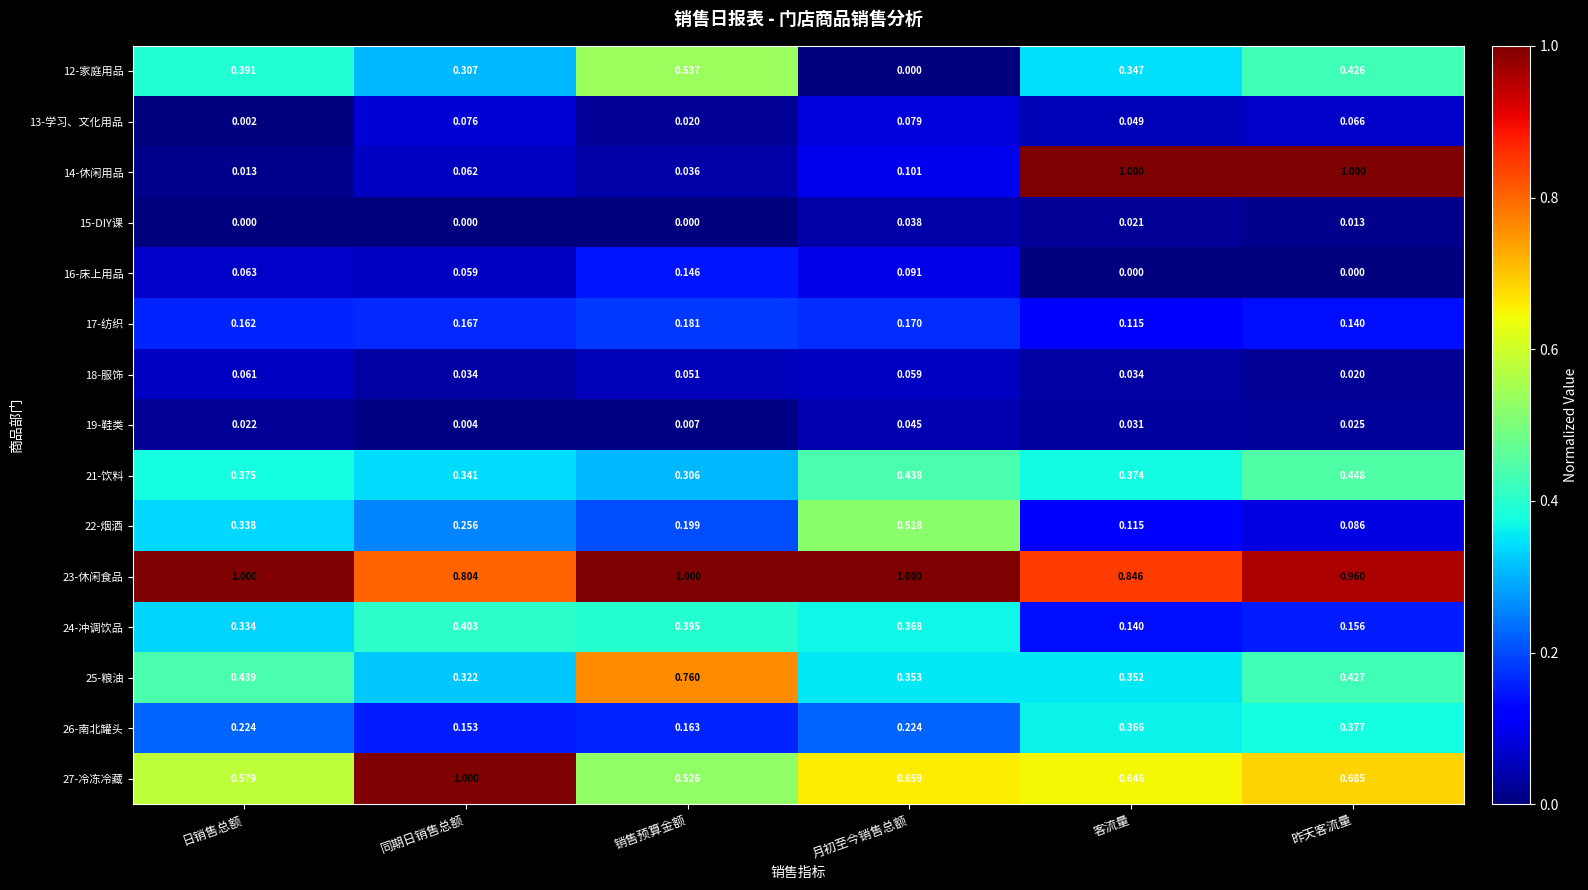

At how many categories does at least one series exceed 0?

6